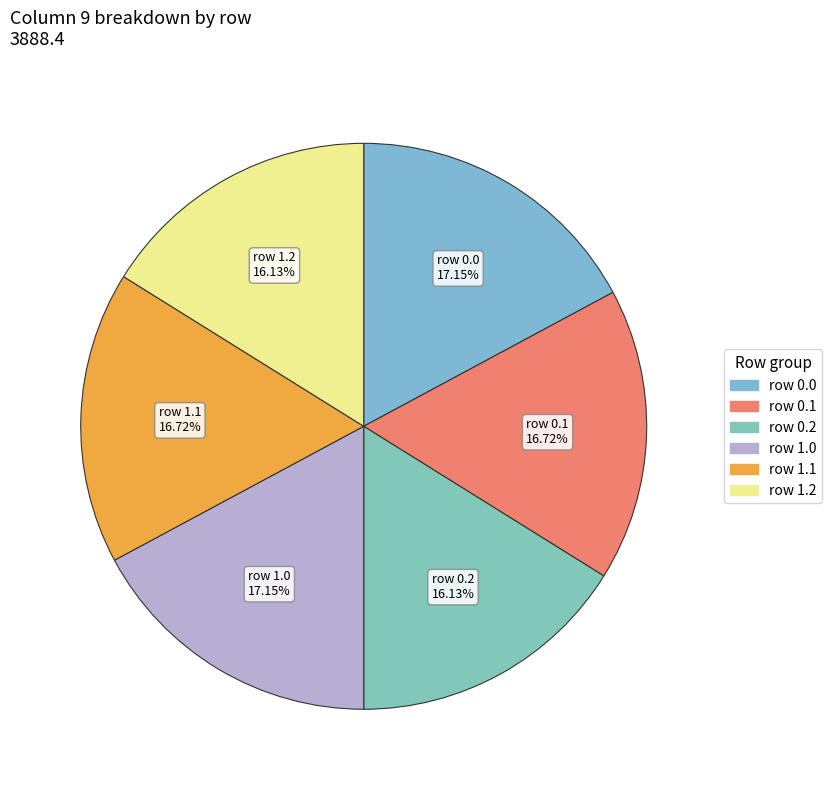

Is there a majority slice in this chart?

No